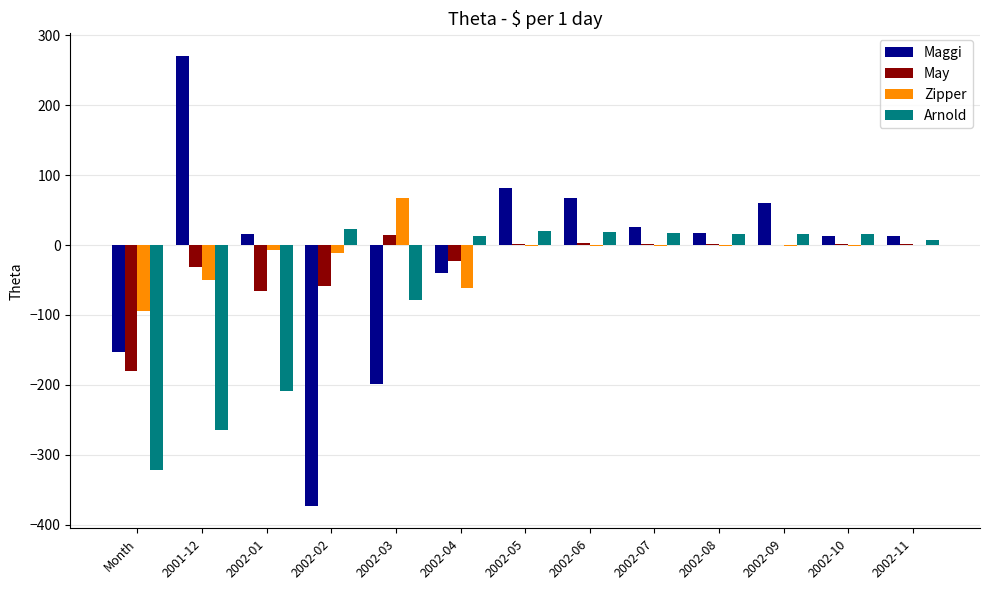

What is the approximate value of May at Month?

-180.0